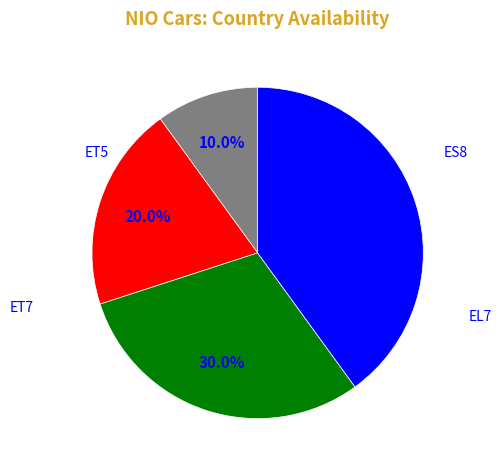

To the nearest percent, what is the difference between the largest and smallest slice percentages?

30%